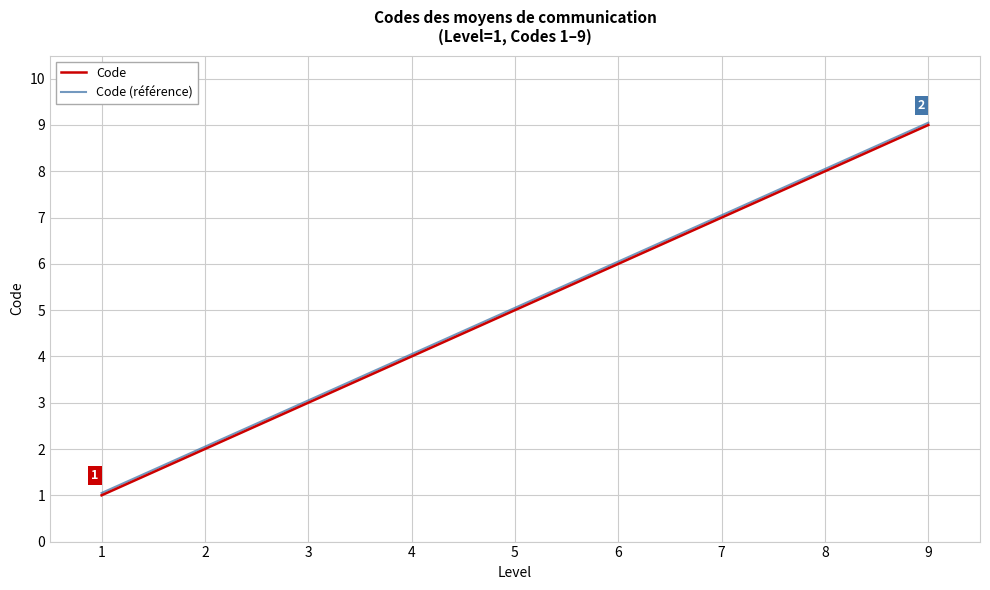

True or false: Code has a value of 2.0 at 2.

True